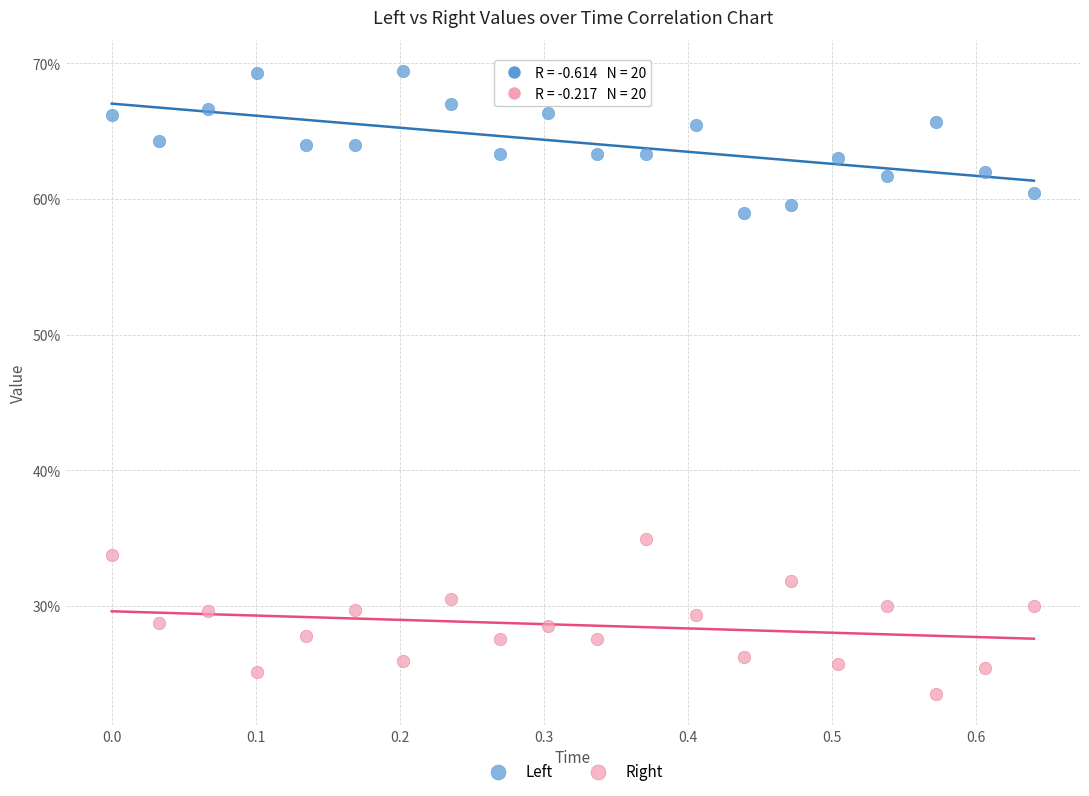

What are all the series names shown in the legend?

Left, Right